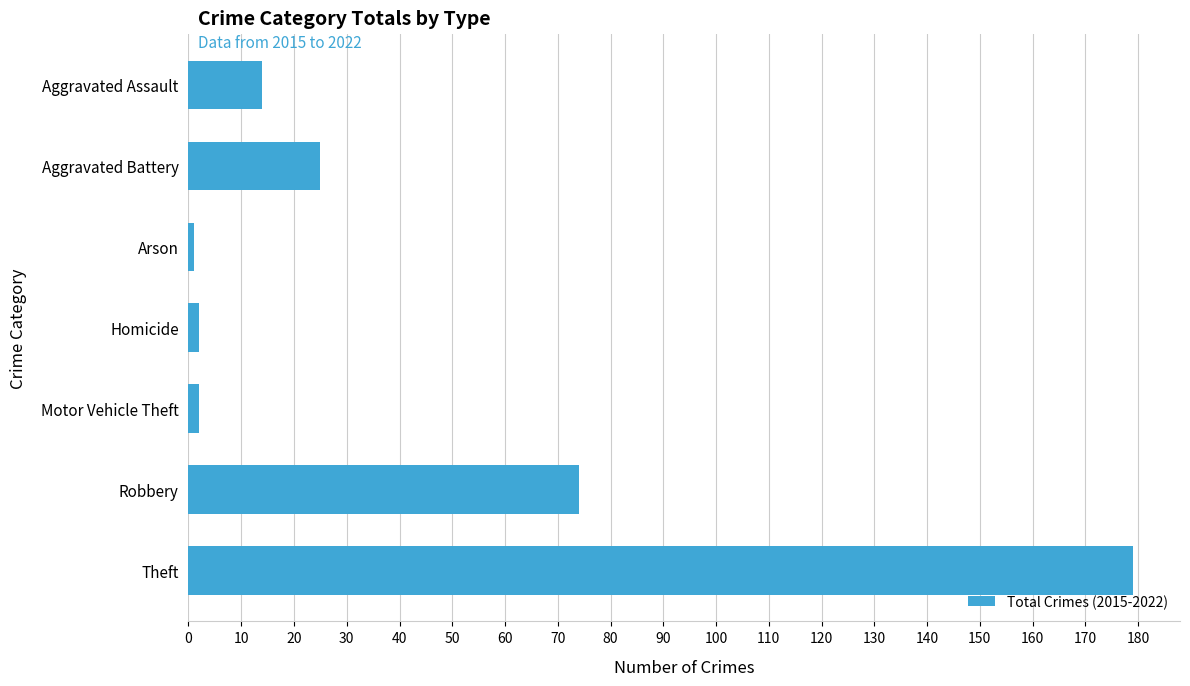

At which category does the chart reach its peak across all series?

Theft